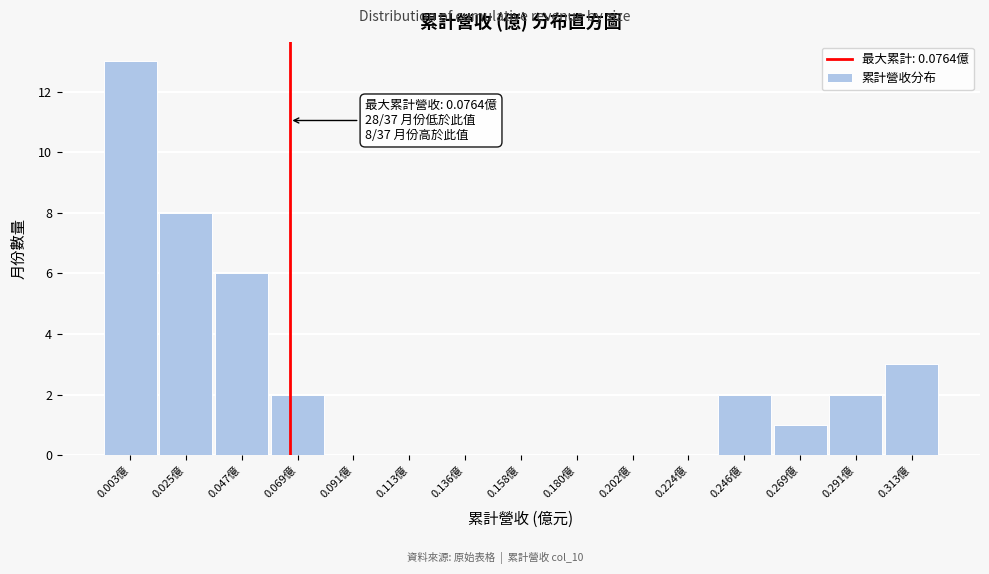

Reading left to right, transcribe all the data shown in this chart.

0.003億=13	0.025億=8	0.047億=6	0.069億=2	0.091億=0	0.113億=0	0.136億=0	0.158億=0	0.180億=0	0.202億=0	0.224億=0	0.246億=2	0.269億=1	0.291億=2	0.313億=3